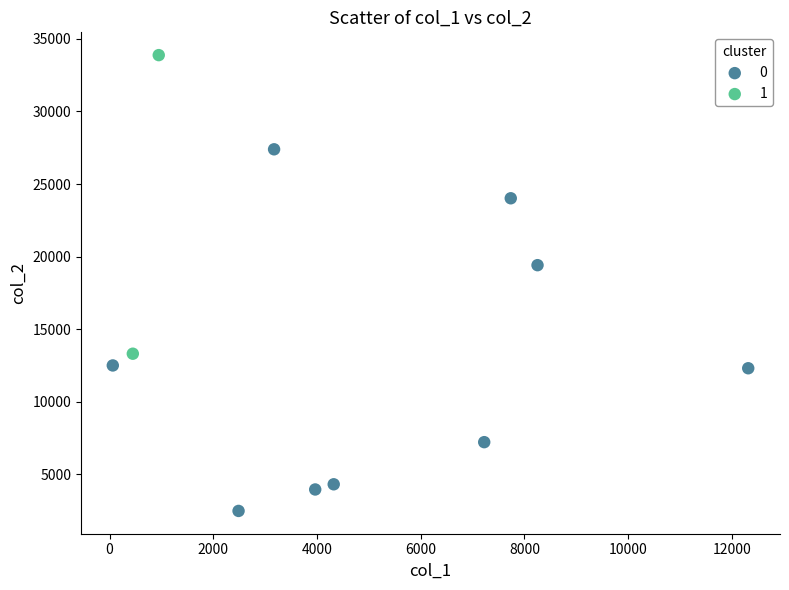

Which series contains the lowest Y value?

0